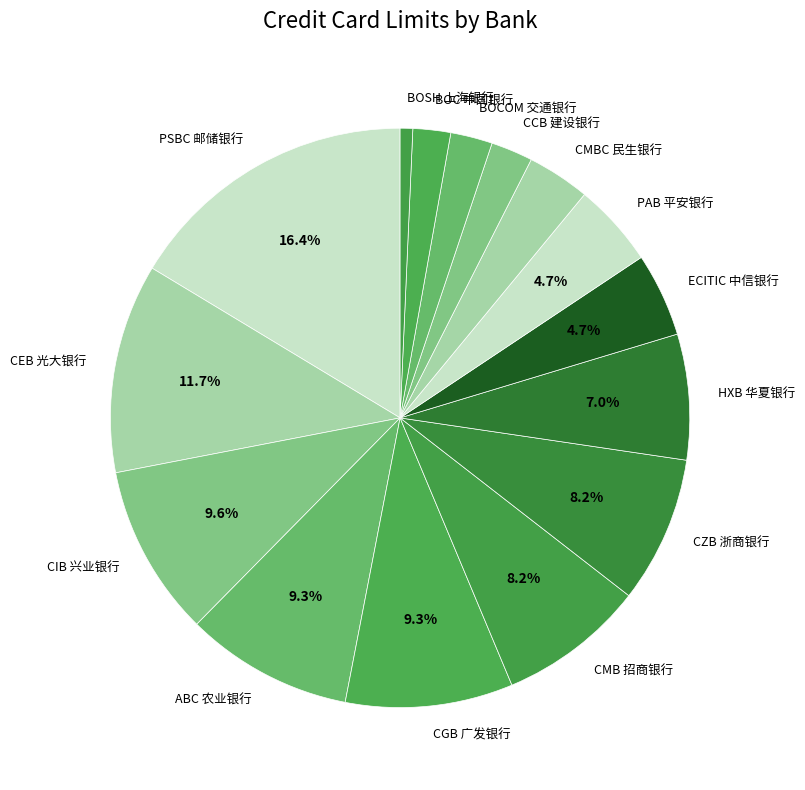

What is the smallest slice in the pie chart?

BOSH 上海银行